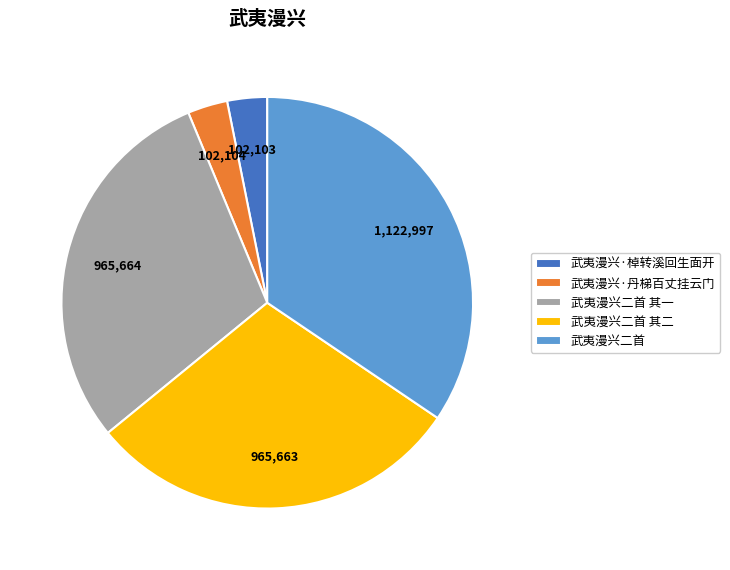

Which slice is the largest?

武夷漫兴二首